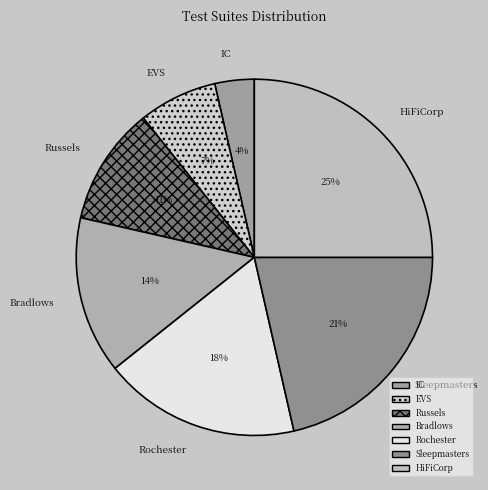

To the nearest percent, what is the difference between the largest and smallest slice percentages?

21%